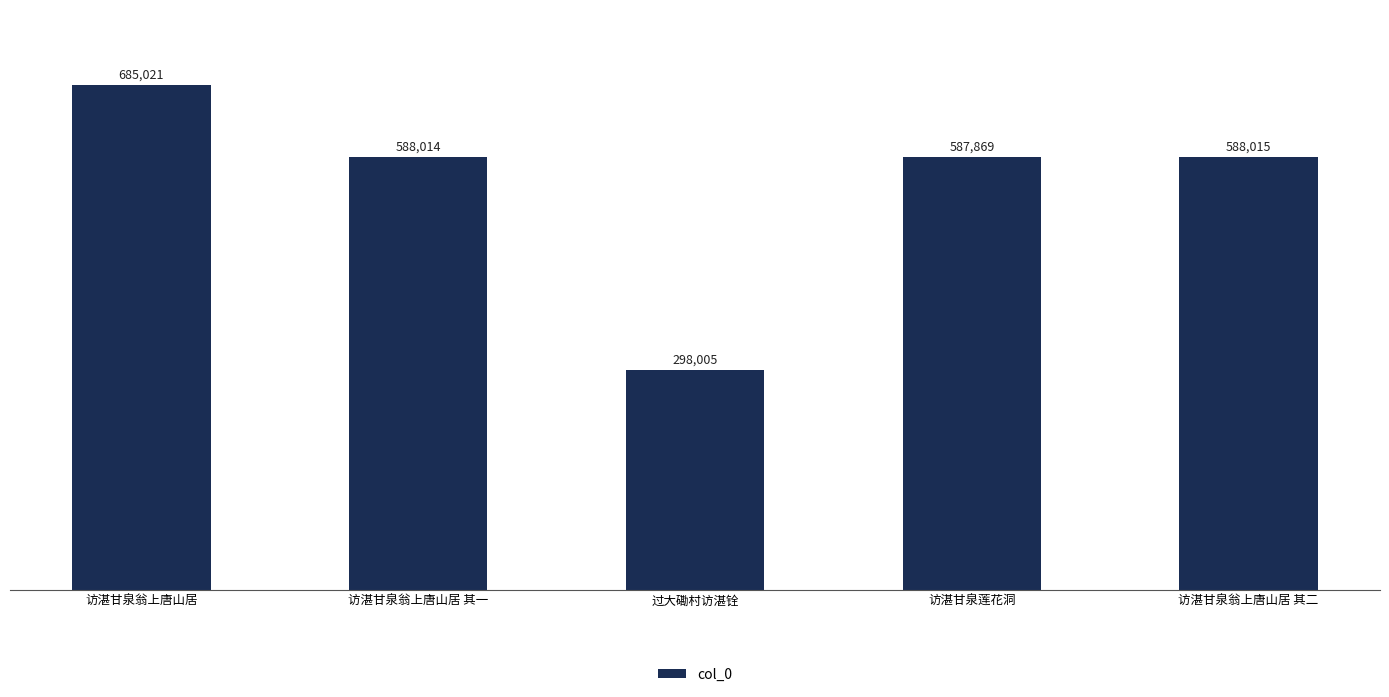

What is the sum of the values at 访湛甘泉莲花洞 and 访湛甘泉翁上唐山居?

1272890